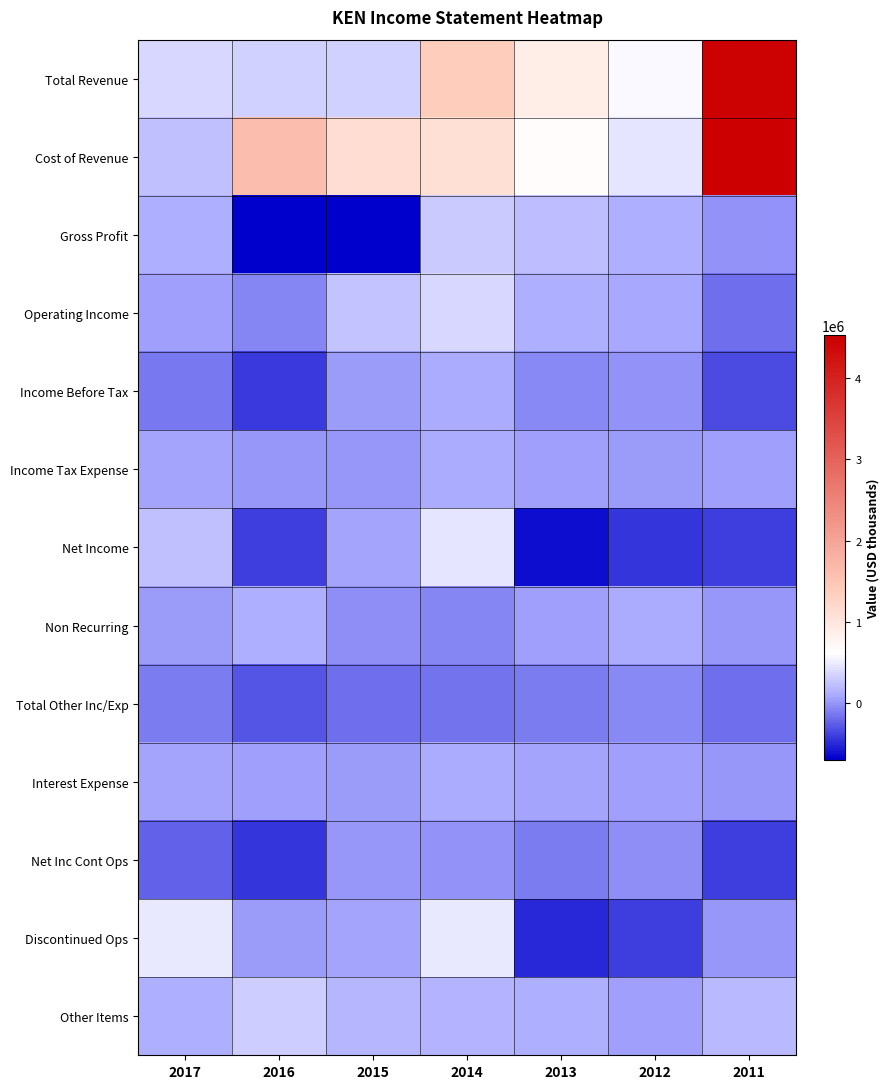

Rank the series at 2014 from lowest to highest value.

Total Other Inc/Exp, Non Recurring, Net Inc Cont Ops, Income Tax Expense, Interest Expense, Income Before Tax, Other Items, Gross Profit, Operating Income, Net Income, Discontinued Ops, Cost of Revenue, Total Revenue